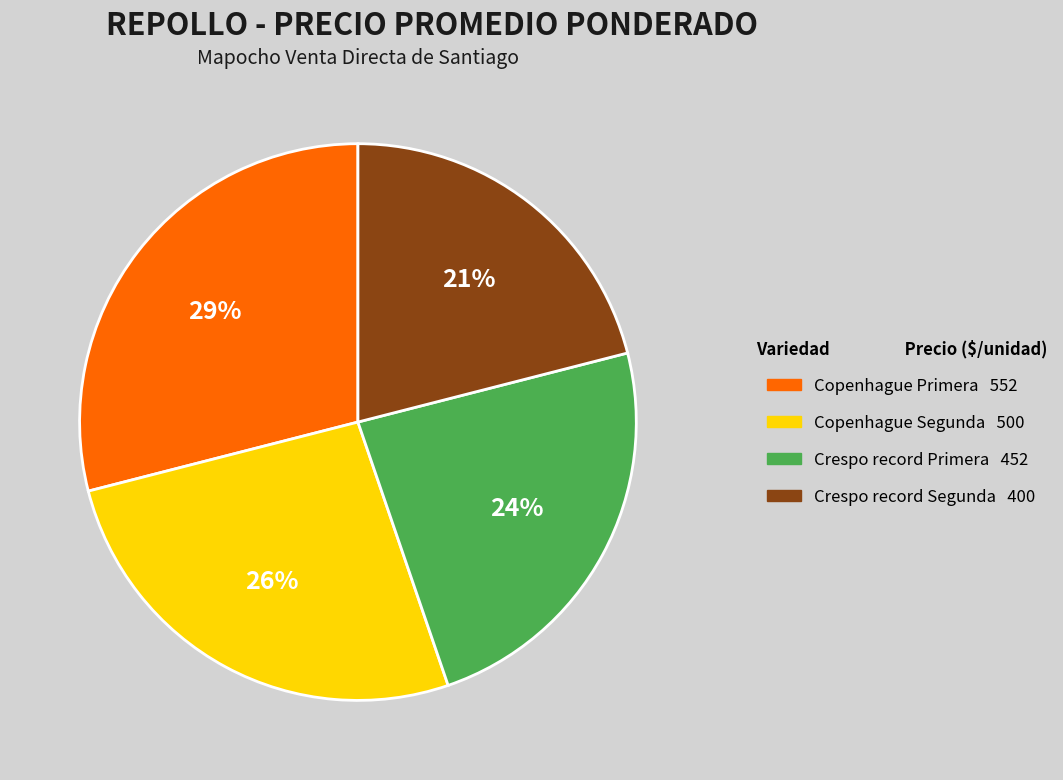

How many slices are in this pie chart?

4